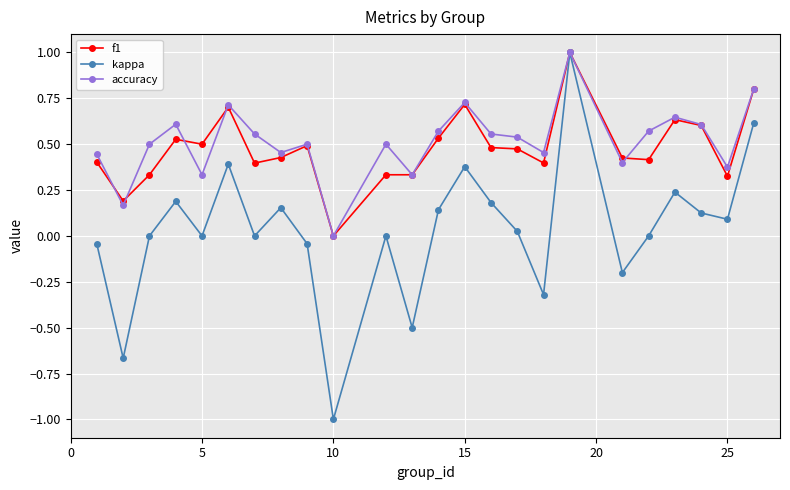

True or false: f1 has more than 1 interior local peaks.

True